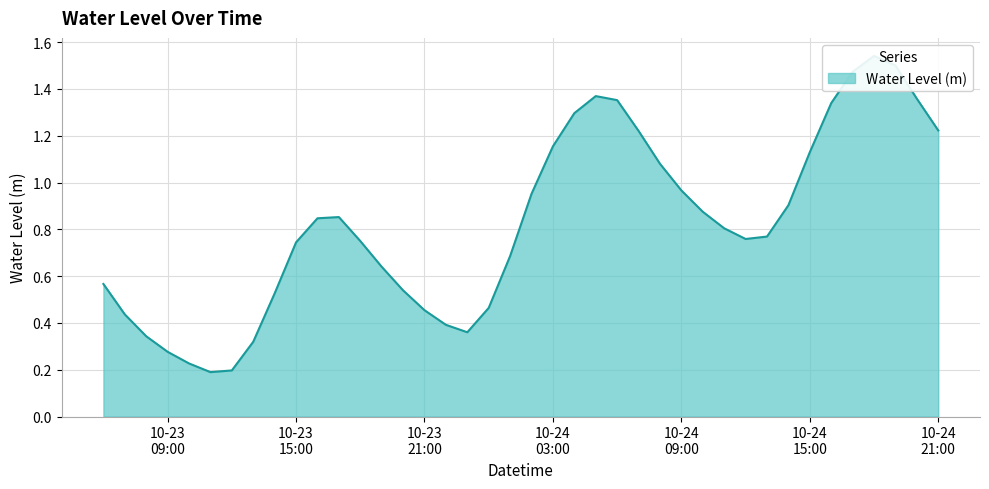

Rank the categories by value from highest to lowest.

2024-10-24 18:00:00, 2024-10-24 19:00:00, 2024-10-24 17:00:00, 2024-10-24 05:00:00, 2024-10-24 20:00:00, 2024-10-24 06:00:00, 2024-10-24 16:00:00, 2024-10-24 04:00:00, 2024-10-24 21:00:00, 2024-10-24 07:00:00, 2024-10-24 03:00:00, 2024-10-24 15:00:00, 2024-10-24 08:00:00, 2024-10-24 09:00:00, 2024-10-24 02:00:00, 2024-10-24 14:00:00, 2024-10-24 10:00:00, 2024-10-23 17:00:00, 2024-10-23 16:00:00, 2024-10-24 11:00:00, 2024-10-24 13:00:00, 2024-10-24 12:00:00, 2024-10-23 18:00:00, 2024-10-23 15:00:00, 2024-10-24 01:00:00, 2024-10-23 19:00:00, 2024-10-23 06:00:00, 2024-10-23 20:00:00, 2024-10-23 14:00:00, 2024-10-24 00:00:00, 2024-10-23 21:00:00, 2024-10-23 07:00:00, 2024-10-23 22:00:00, 2024-10-23 23:00:00, 2024-10-23 08:00:00, 2024-10-23 13:00:00, 2024-10-23 09:00:00, 2024-10-23 10:00:00, 2024-10-23 12:00:00, 2024-10-23 11:00:00